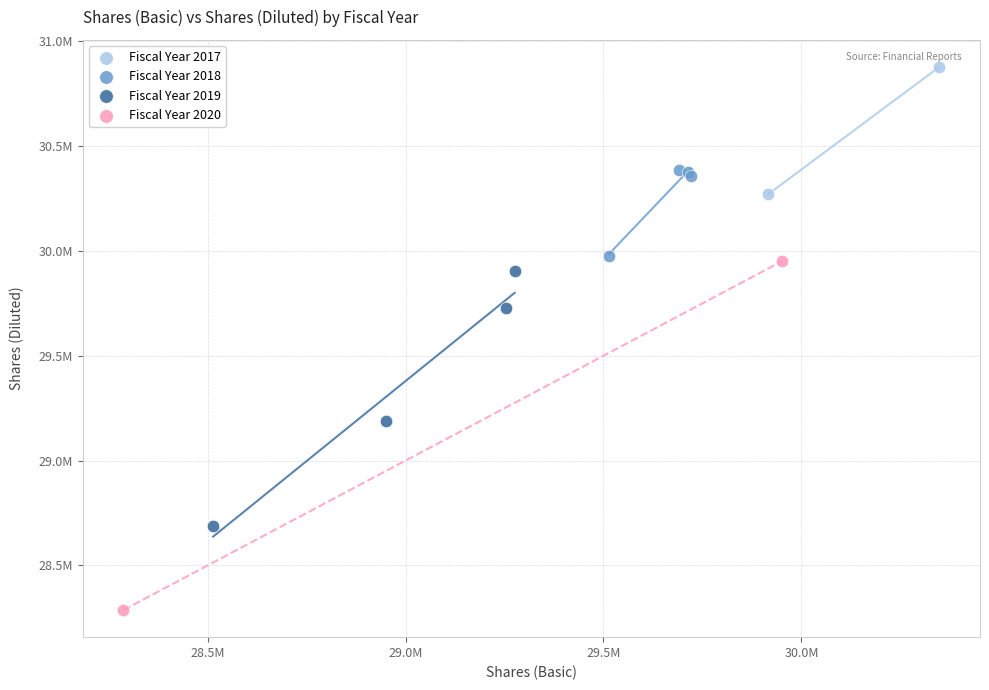

Which series has the largest Y range (max minus min)?

Fiscal Year 2020